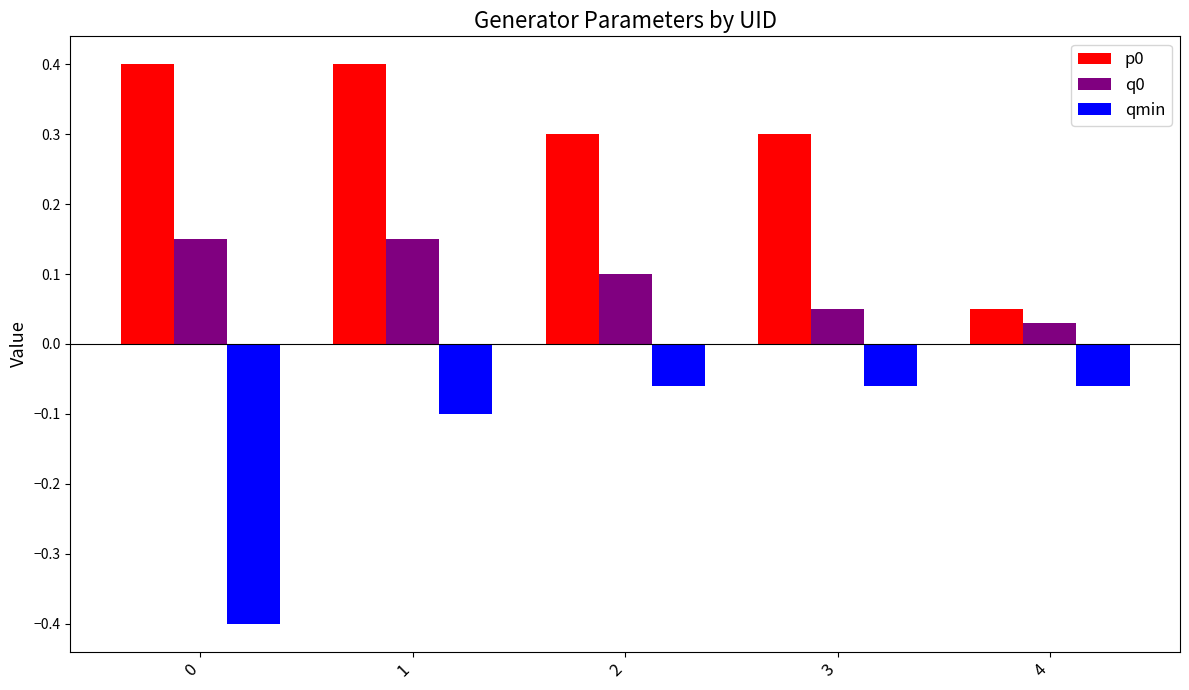

At how many categories does at least one series exceed 0?

5